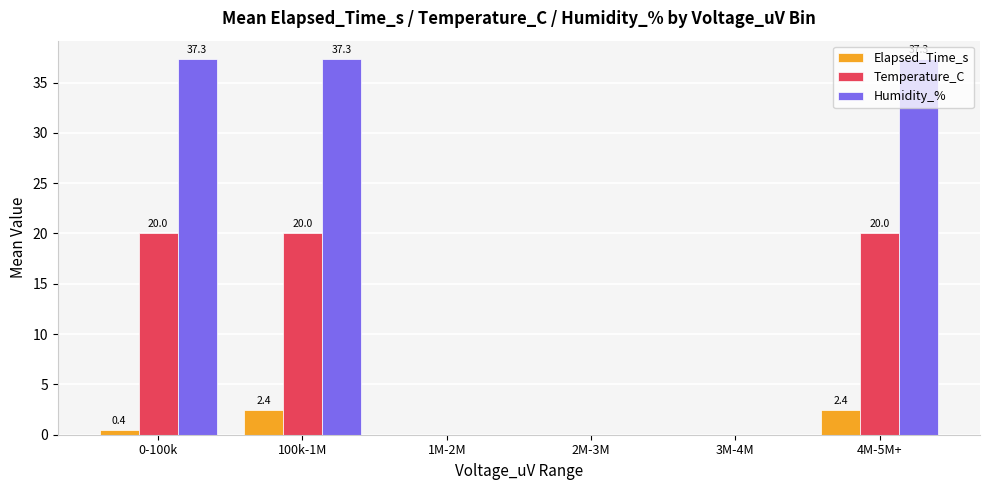

Reading left to right, list all the values displayed in this chart.

Elapsed_Time_s: 0-100k=0.4	100k-1M=2.4	1M-2M=0.0	2M-3M=0.0	3M-4M=0.0	4M-5M+=2.4
Temperature_C: 0-100k=20.0	100k-1M=20.0	1M-2M=0.0	2M-3M=0.0	3M-4M=0.0	4M-5M+=20.0
Humidity_%: 0-100k=37.3	100k-1M=37.3	1M-2M=0.0	2M-3M=0.0	3M-4M=0.0	4M-5M+=37.3